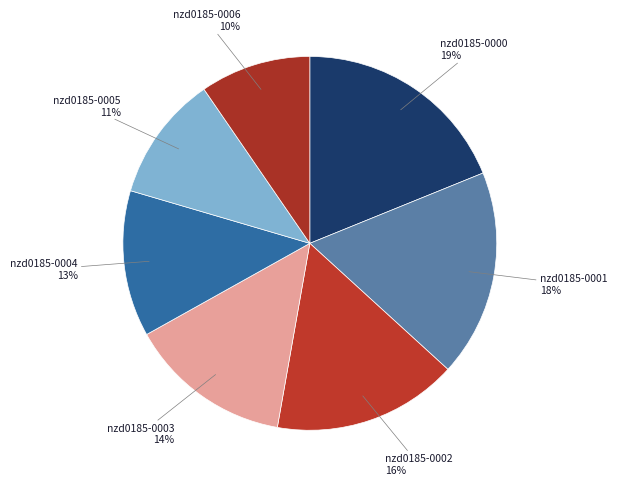

How many slices are in this pie chart?

7